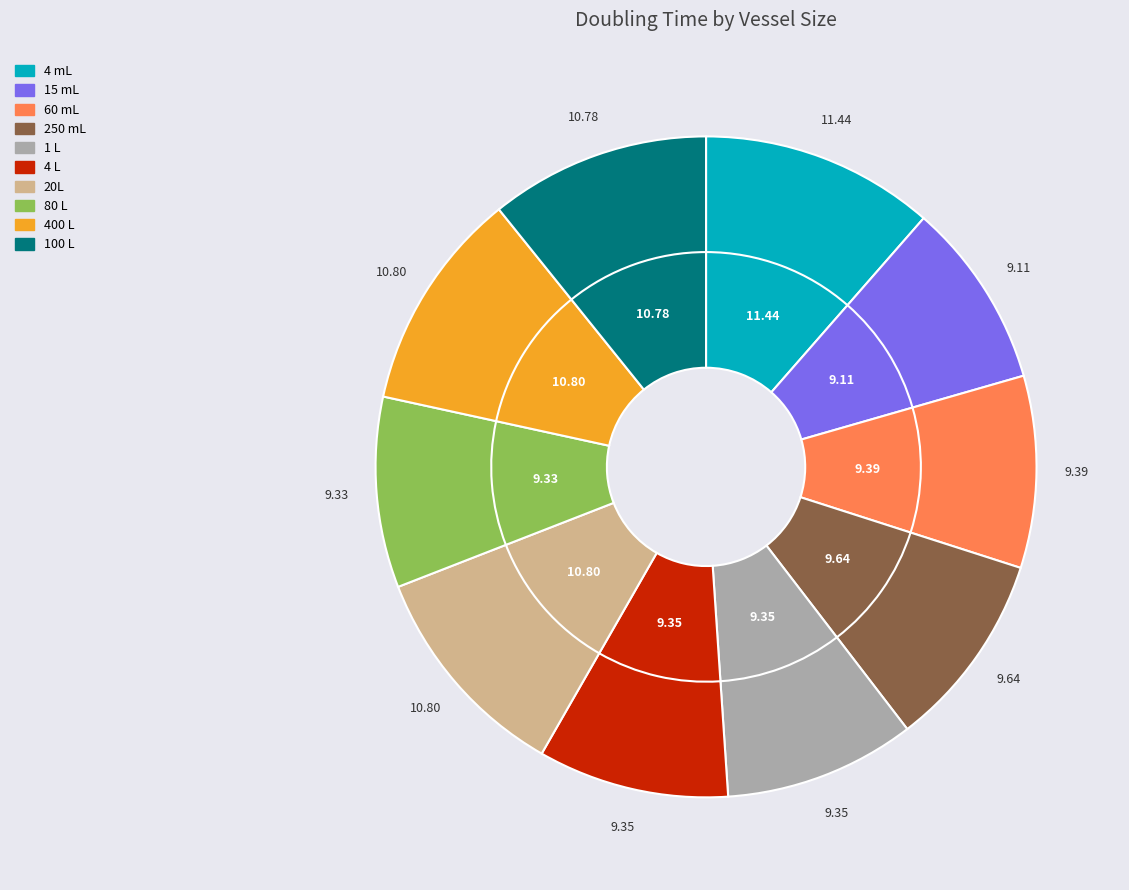

To the nearest percent, what is the average slice percentage?

10%